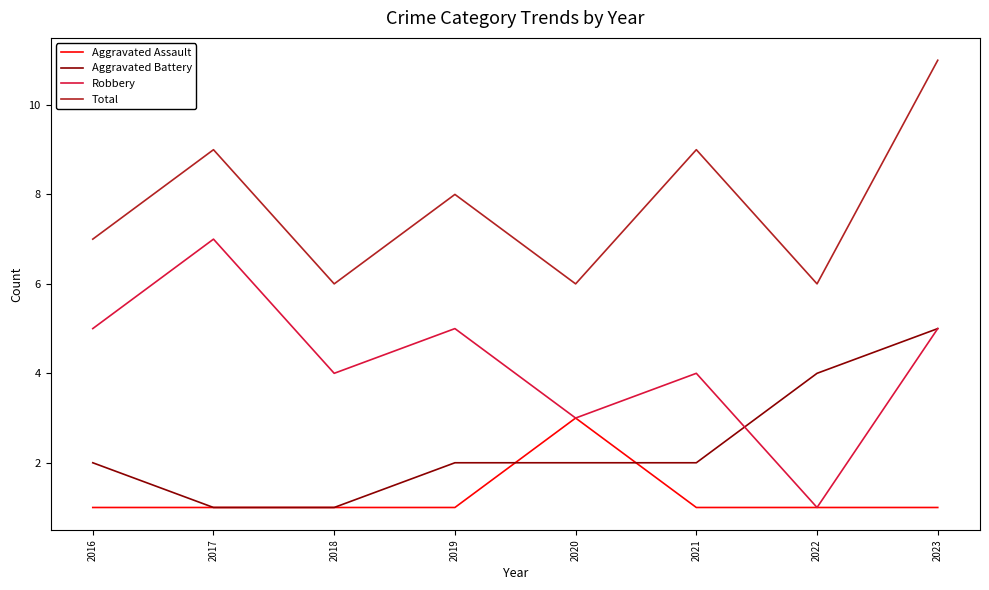

What is the difference between the maximum and second lowest values in the Total series?

5